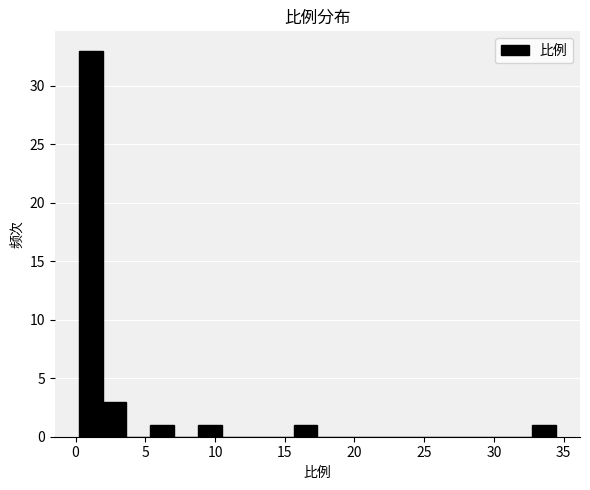

Around what value on the x-axis is the tallest bar? Give the approximate position of its centre, as read against the axis.

1.0